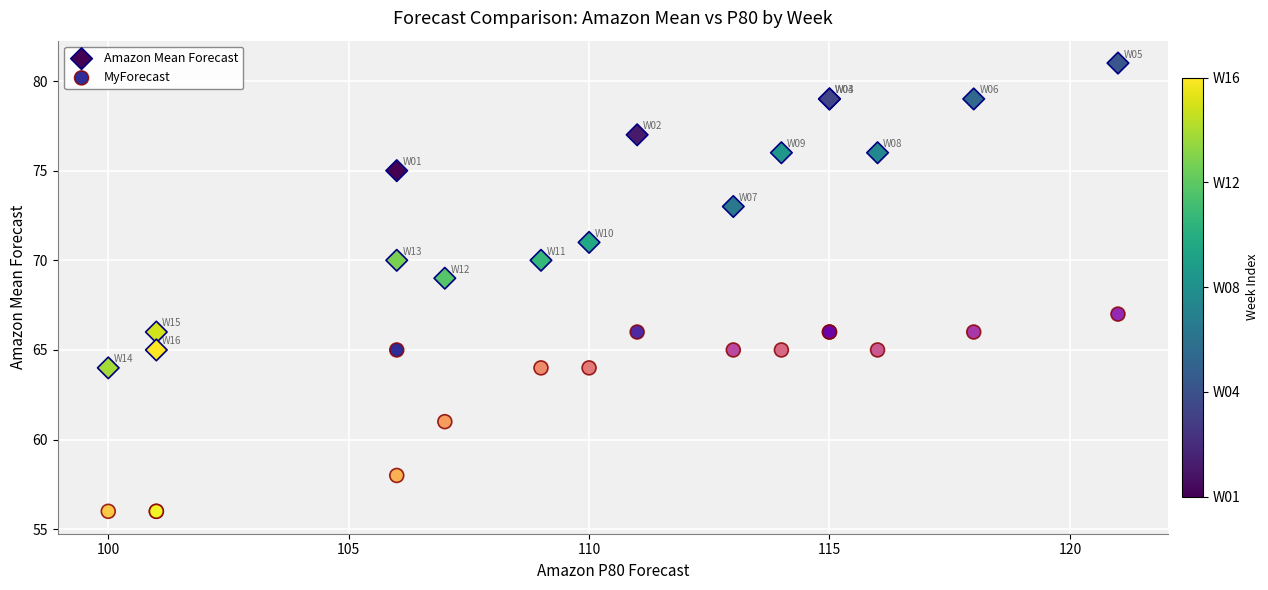

Which series contains the lowest Y value?

MyForecast